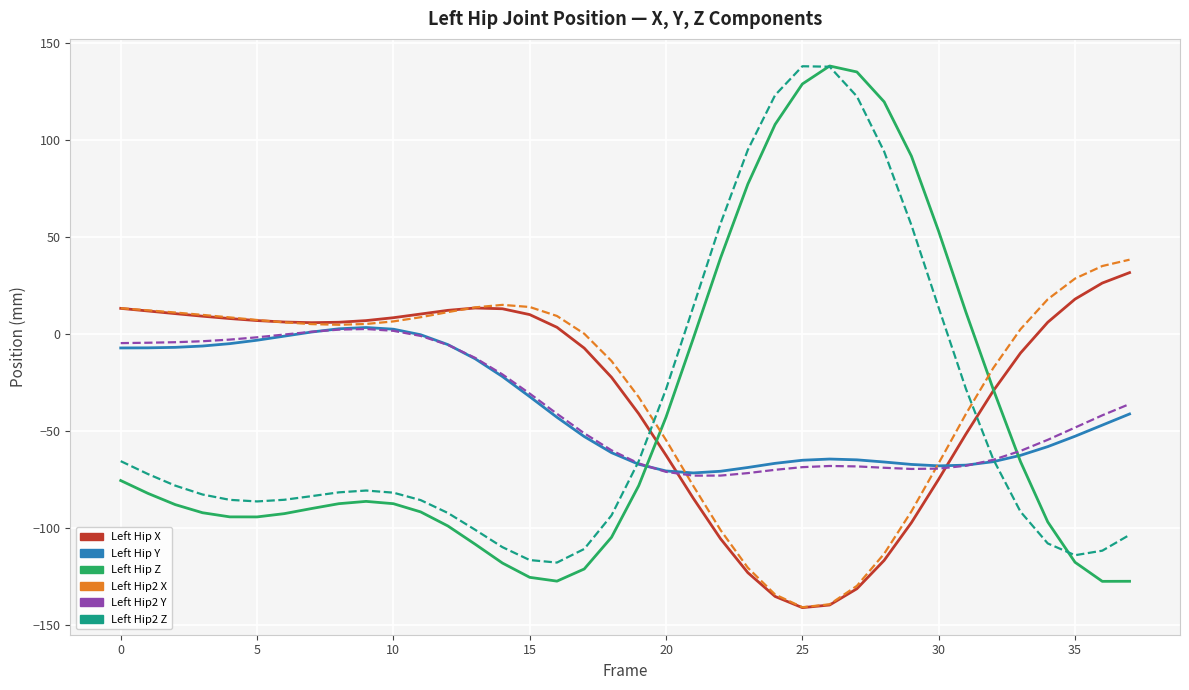

What is the smallest value displayed?

-141.1